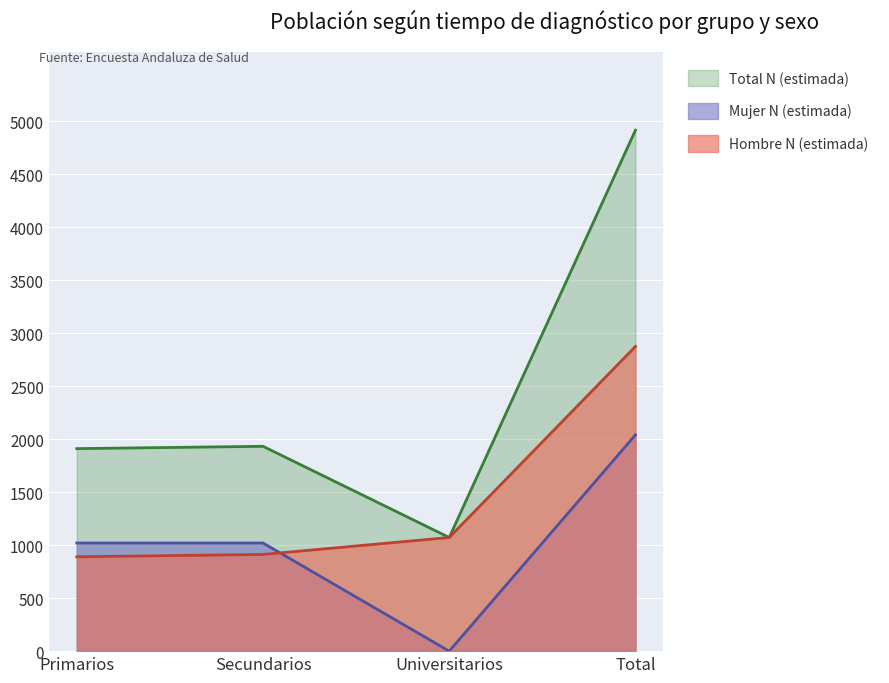

What is the sum of all Hombre n (muestra) values?

5748